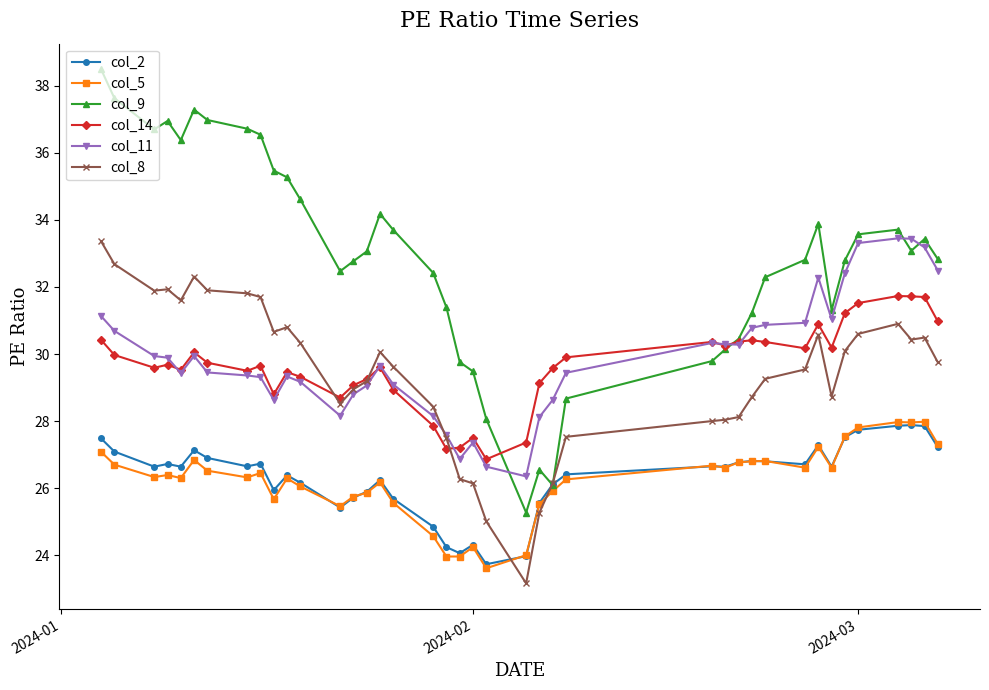

Which series has the widest spread of values?

col_9